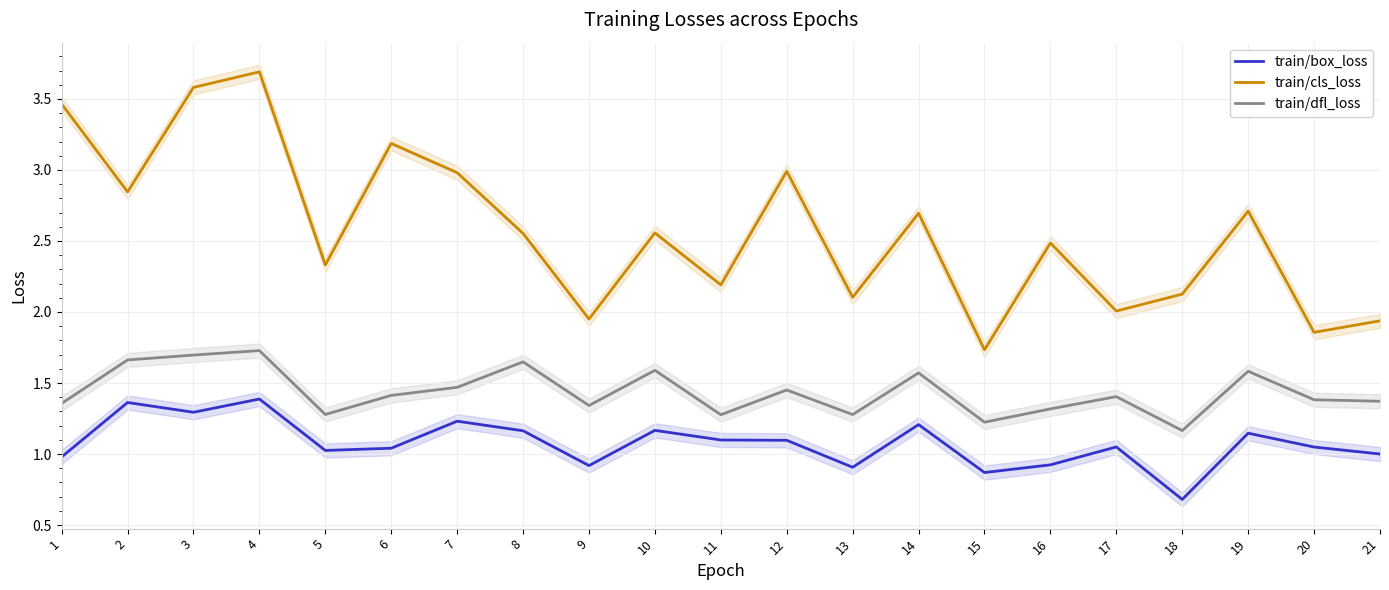

In train/dfl_loss, how many points are higher than both neighbors (excluding endpoints)?

7